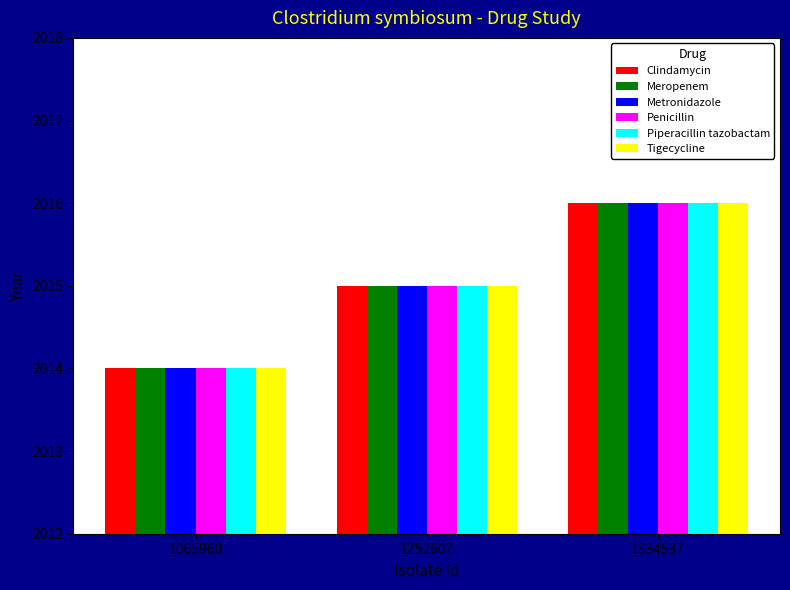

Is the value of Metronidazole at 1534537 greater than the value of Clindamycin at 1065960?

Yes